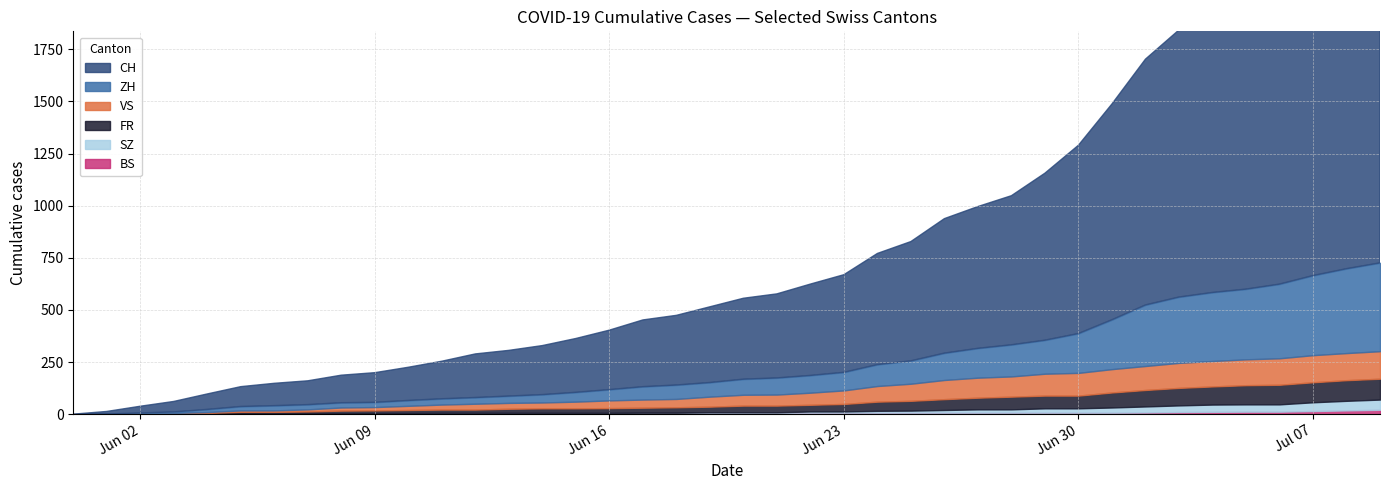

How many data points in BS are less than 7?

19